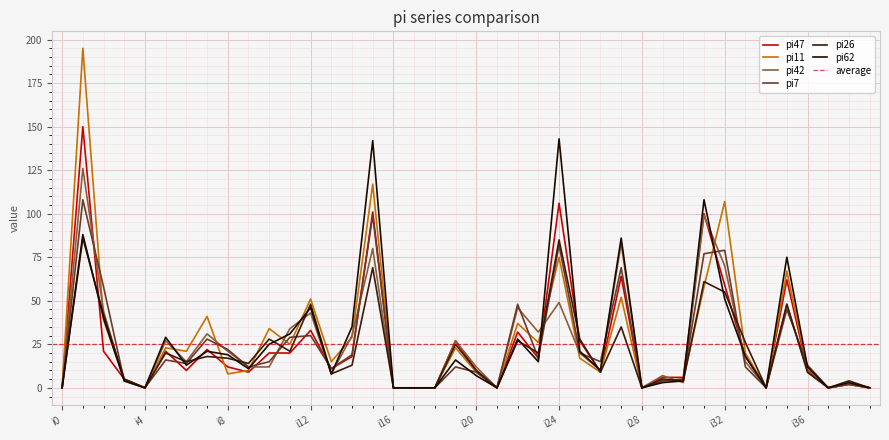

Where is the first local minimum for pi47?

i4